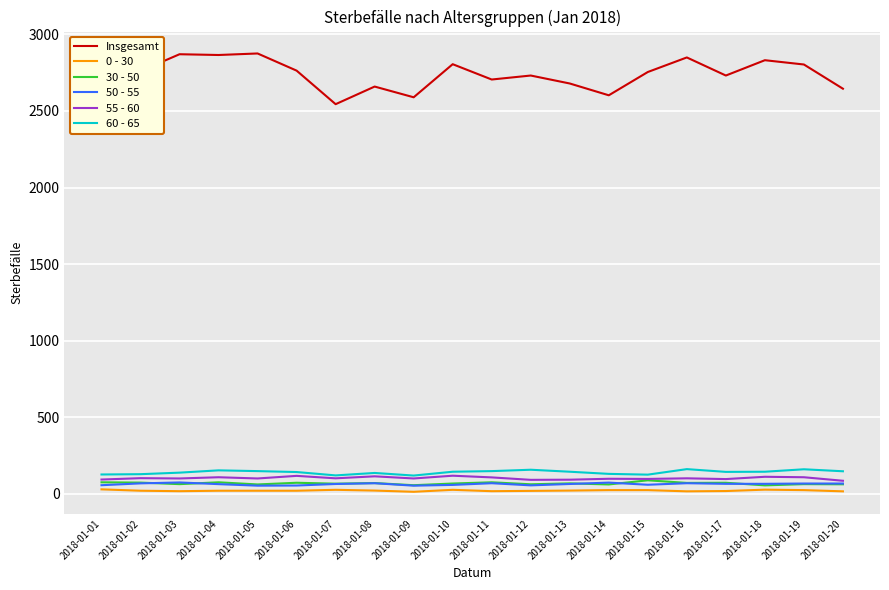

What is the minimum value for 55 - 60?

86